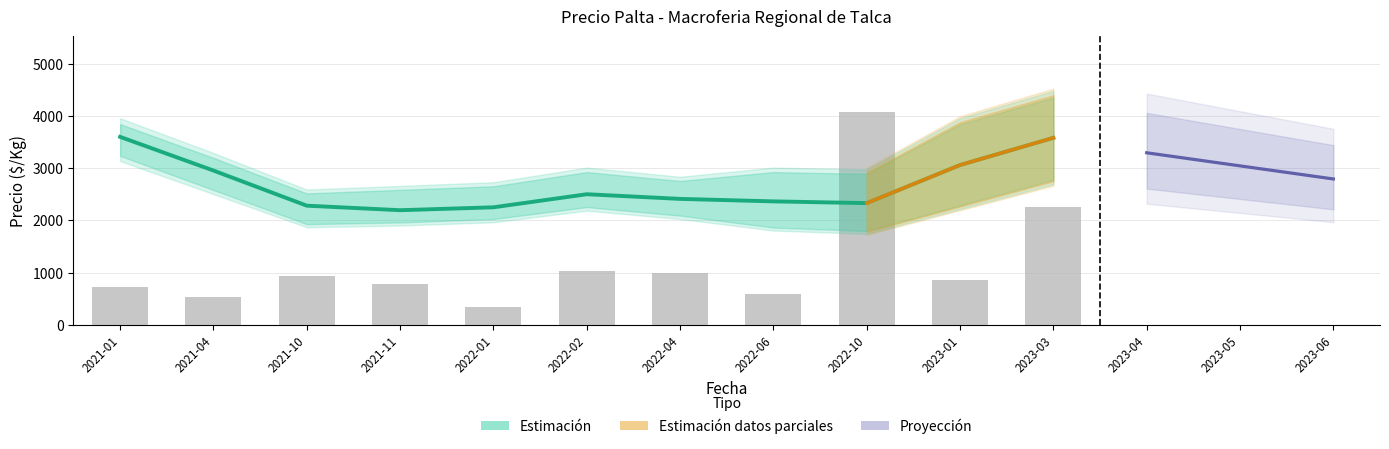

How many values in the Precio minimo series exceed 2000?

5